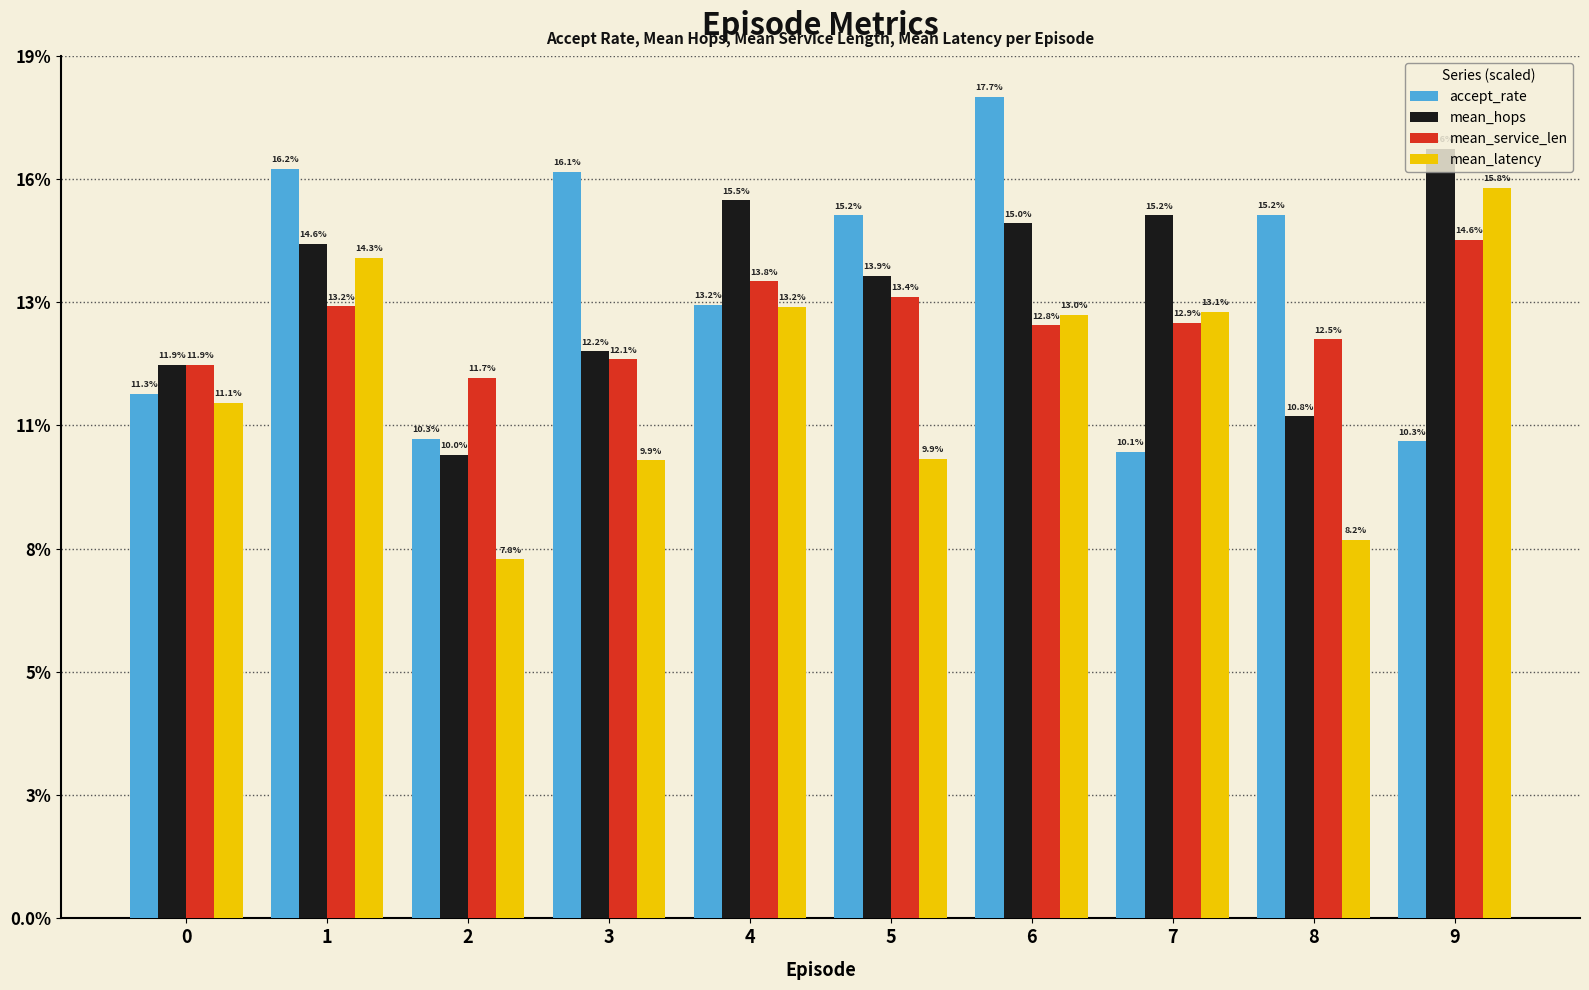

Reading left to right, list all the values displayed in this chart.

accept_rate: 0.1	0.2	0.1	0.2	0.1	0.2	0.2	0.1	0.2	0.1
mean_hops: 0.1	0.1	0.1	0.1	0.2	0.1	0.2	0.2	0.1	0.2
mean_service_len: 0.1	0.1	0.1	0.1	0.1	0.1	0.1	0.1	0.1	0.1
mean_latency: 0.1	0.1	0.1	0.1	0.1	0.1	0.1	0.1	0.1	0.2